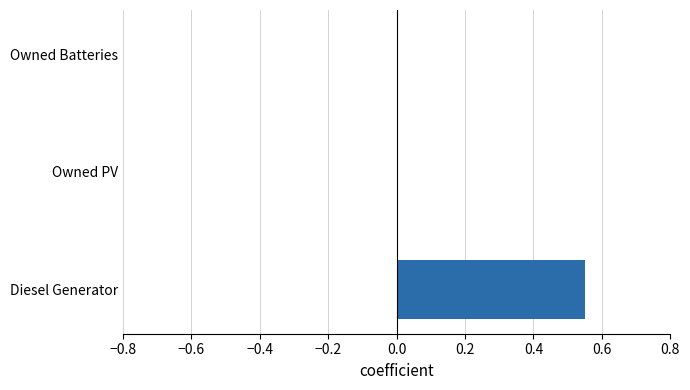

How many categories are shown in the chart?

3